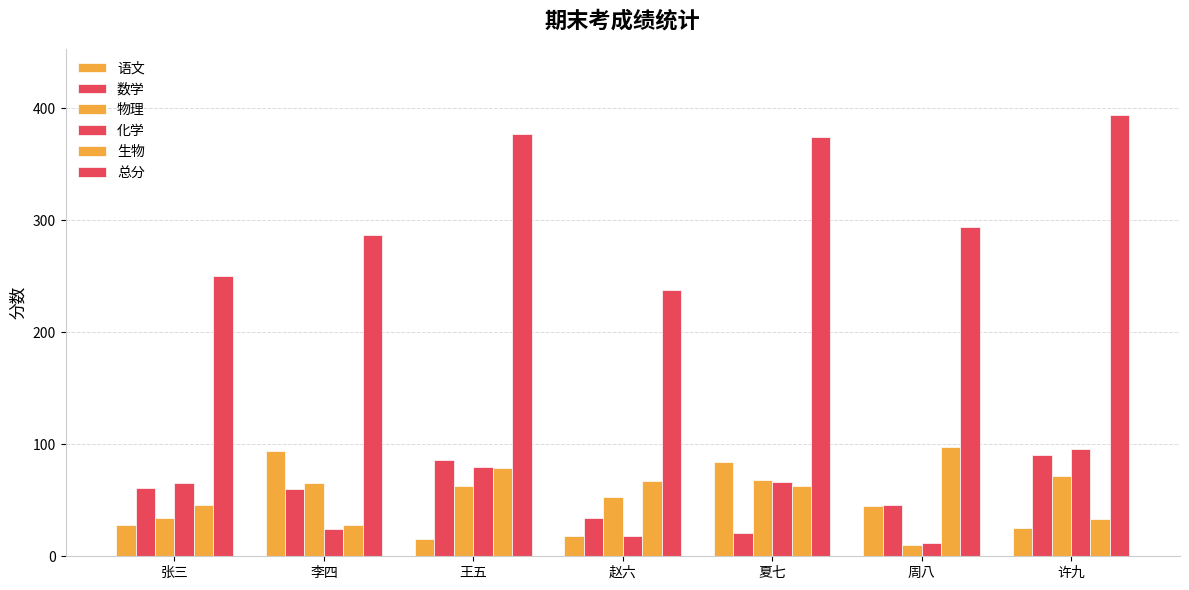

How many bars are there in each group?

6